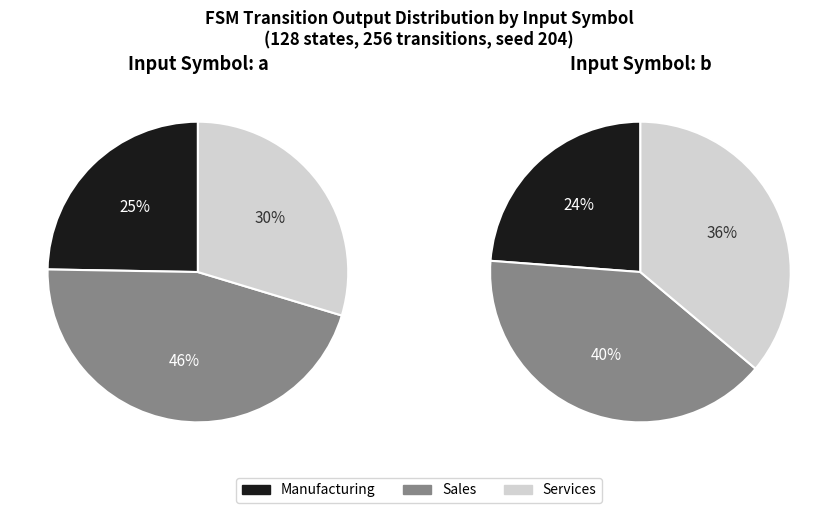

Does b represent more than half of the total?

No